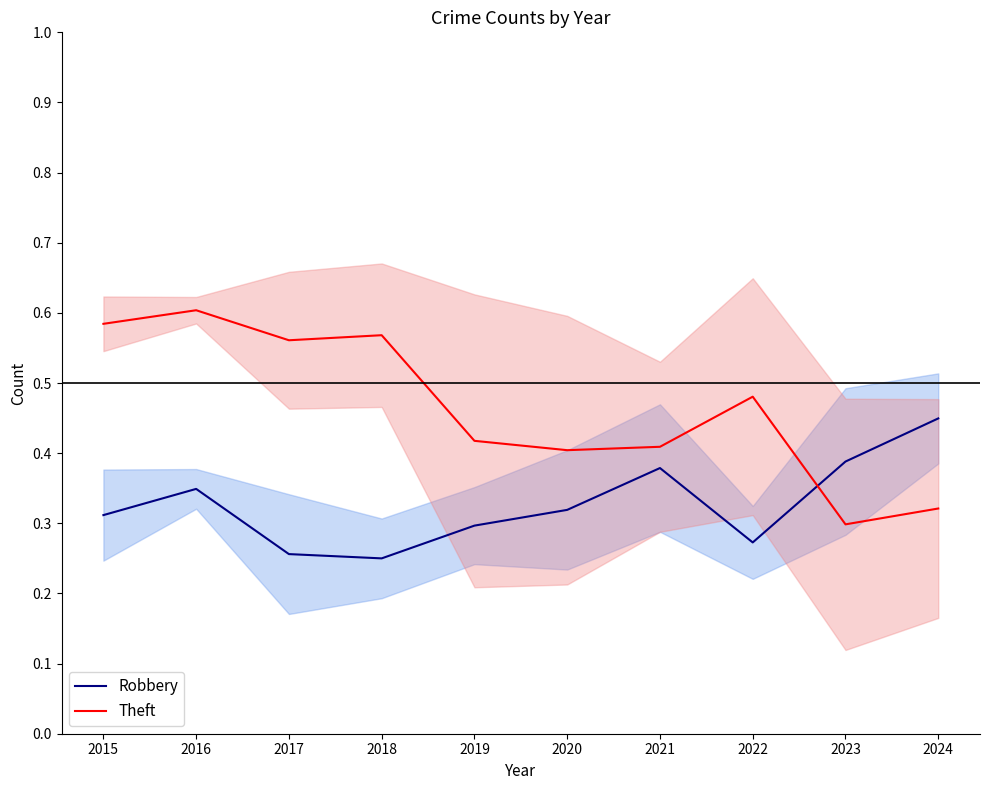

Rank the series by their average value, from highest to lowest.

Theft, Robbery